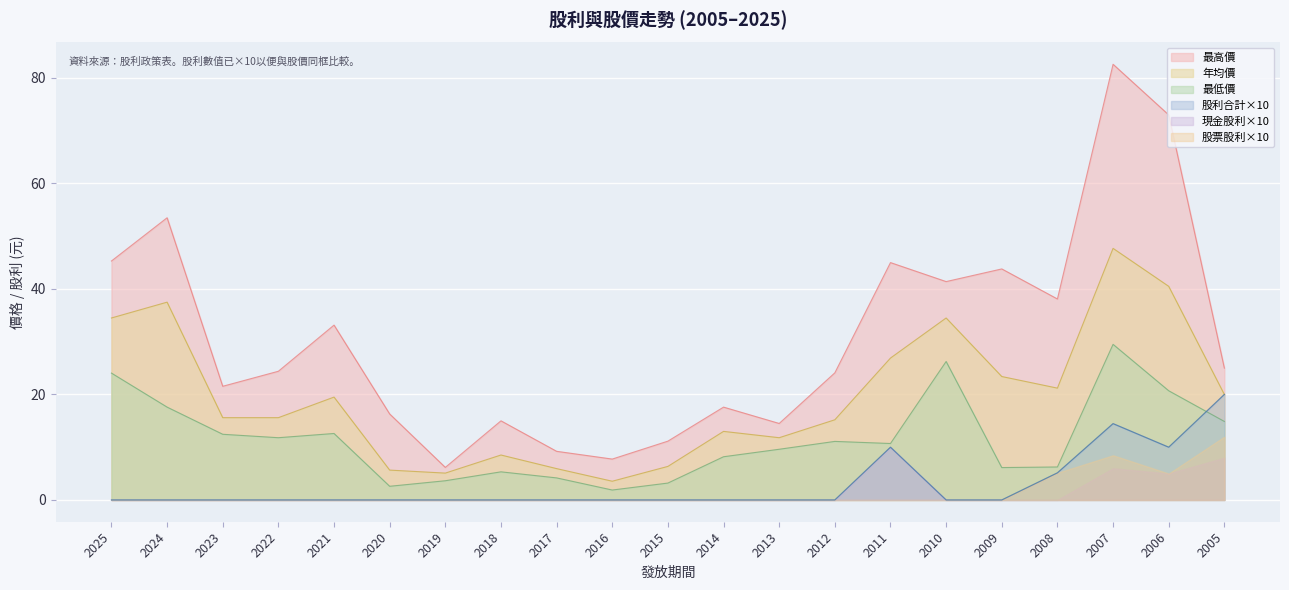

What is the difference between the 股利合計 values at 2022 and 2005?

20.0